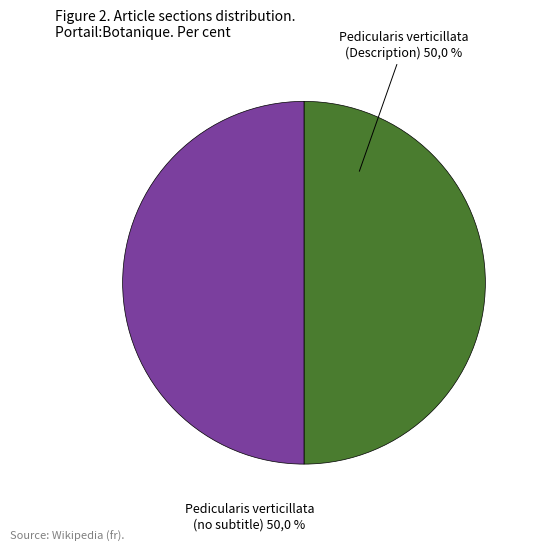

Count the number of slices in the pie.

2